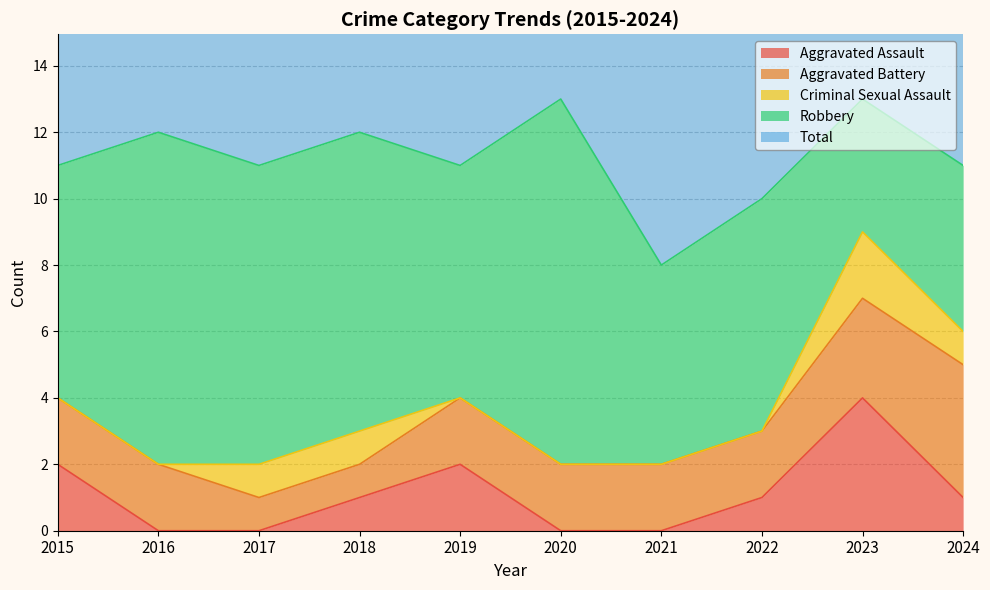

What is the total value across all series at 2022?

20